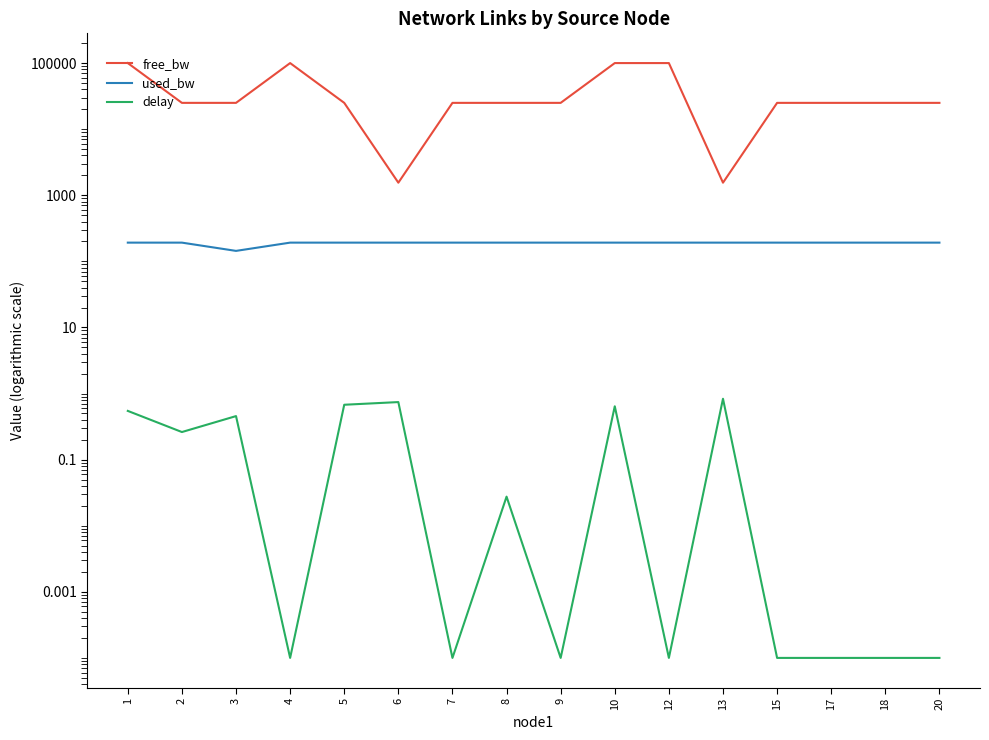

What is the sum of all used_bw values?

3023.9